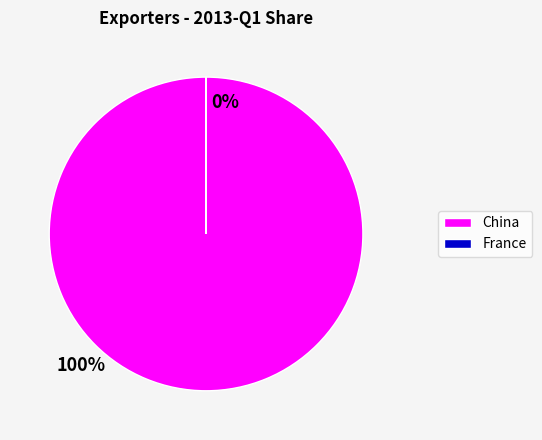

Does any single category account for the majority?

Yes